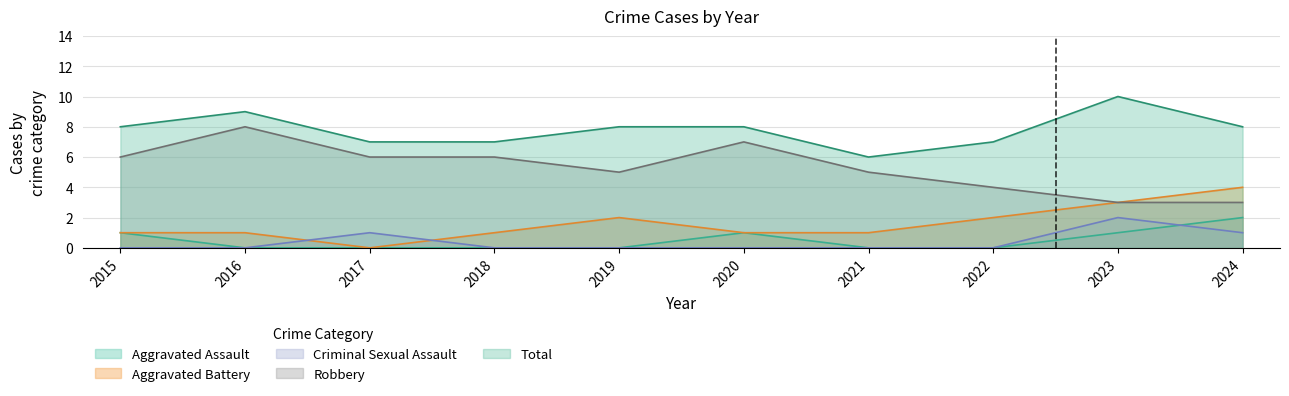

Reading left to right, transcribe all the data shown in this chart.

Aggravated Assault: 2015=1	2016=0	2017=0	2018=0	2019=0	2020=1	2021=0	2022=0	2023=1	2024=2
Aggravated Battery: 2015=1	2016=1	2017=0	2018=1	2019=2	2020=1	2021=1	2022=2	2023=3	2024=4
Criminal Sexual Assault: 2015=0	2016=0	2017=1	2018=0	2019=0	2020=0	2021=0	2022=0	2023=2	2024=1
Robbery: 2015=6	2016=8	2017=6	2018=6	2019=5	2020=7	2021=5	2022=4	2023=3	2024=3
Total: 2015=8	2016=9	2017=7	2018=7	2019=8	2020=8	2021=6	2022=7	2023=10	2024=8